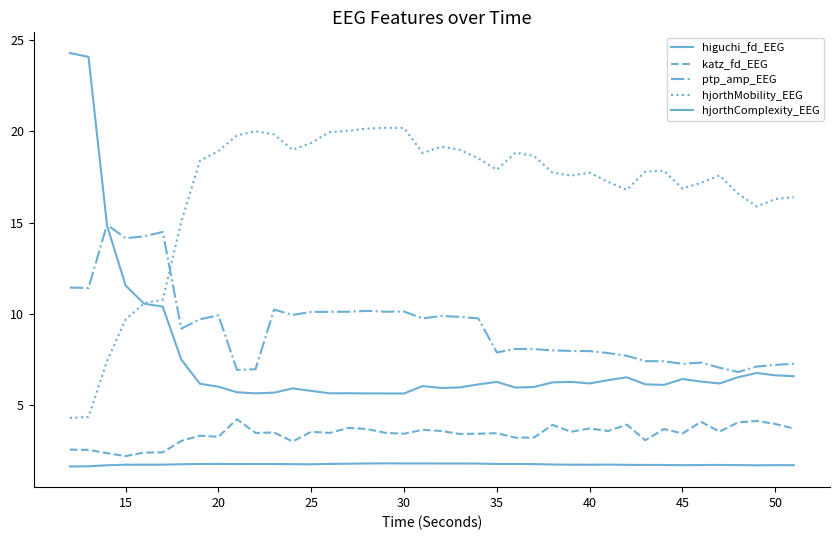

Does the chart have visible grid lines?

No